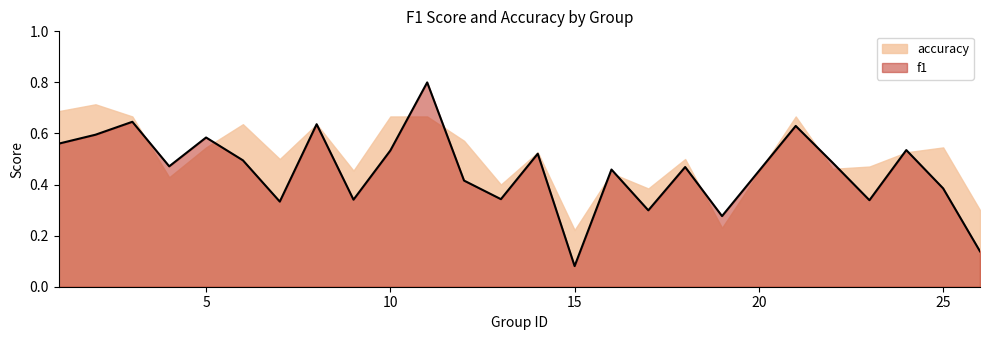

Rank the series by their average value, from lowest to highest.

f1, accuracy